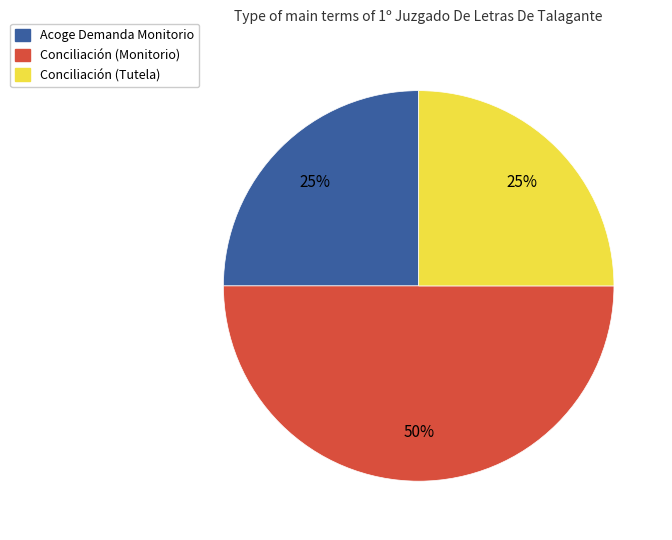

What percentage is the Acoge Demanda Monitorio slice, to the nearest percent?

25%